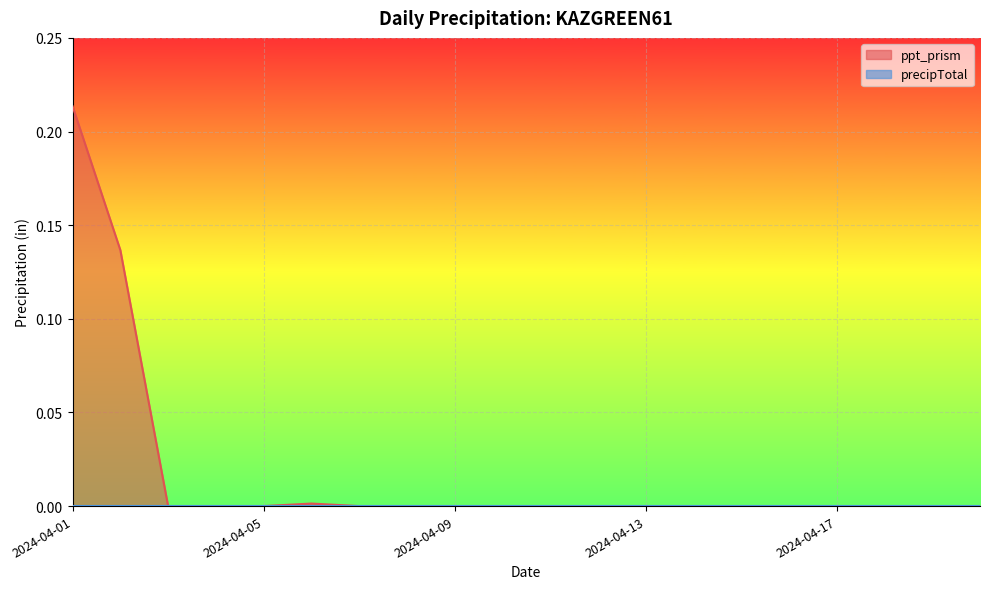

Rank the categories by value from lowest to highest.

2024-04-03, 2024-04-04, 2024-04-05, 2024-04-07, 2024-04-08, 2024-04-09, 2024-04-10, 2024-04-11, 2024-04-12, 2024-04-13, 2024-04-14, 2024-04-15, 2024-04-16, 2024-04-17, 2024-04-18, 2024-04-19, 2024-04-20, 2024-04-06, 2024-04-02, 2024-04-01